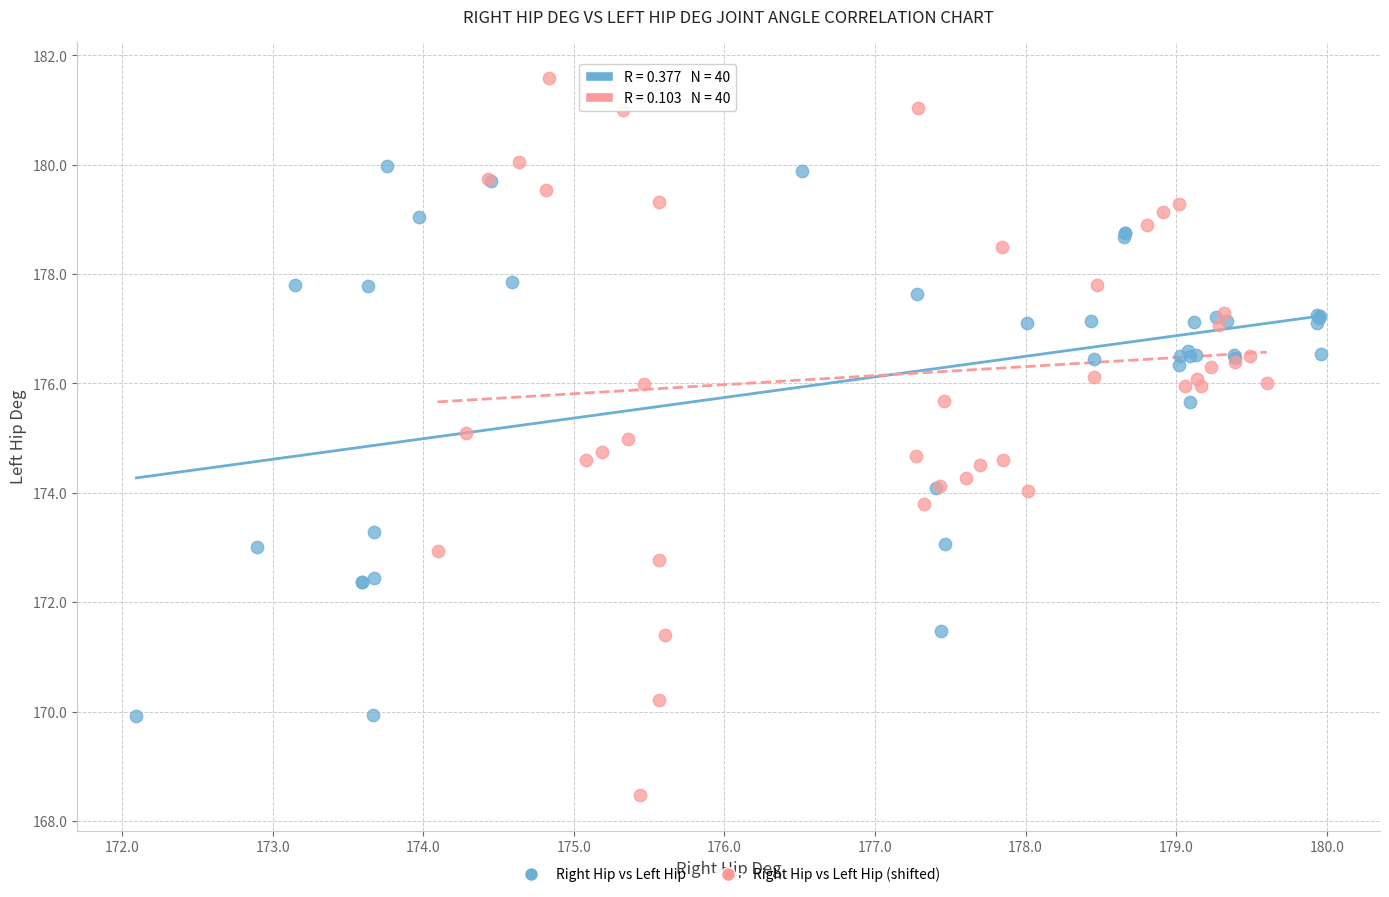

Which series has the largest Y range (max minus min)?

Right Hip vs Left Hip (shifted)